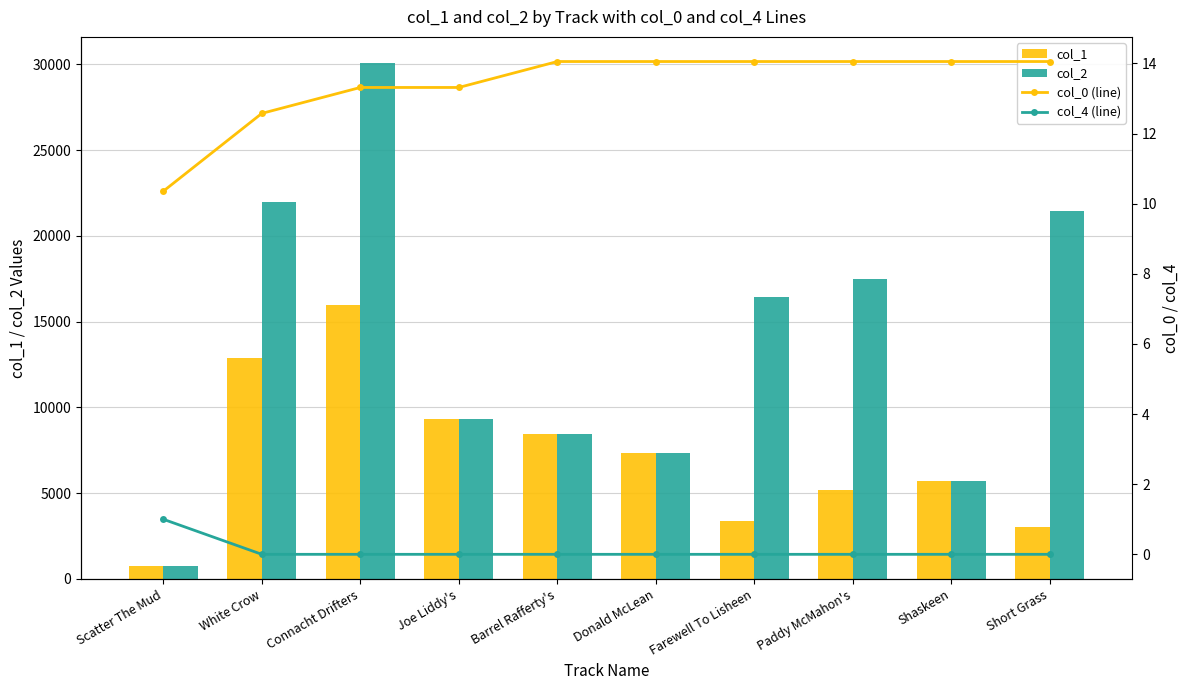

Does the chart contain stacked bars?

No